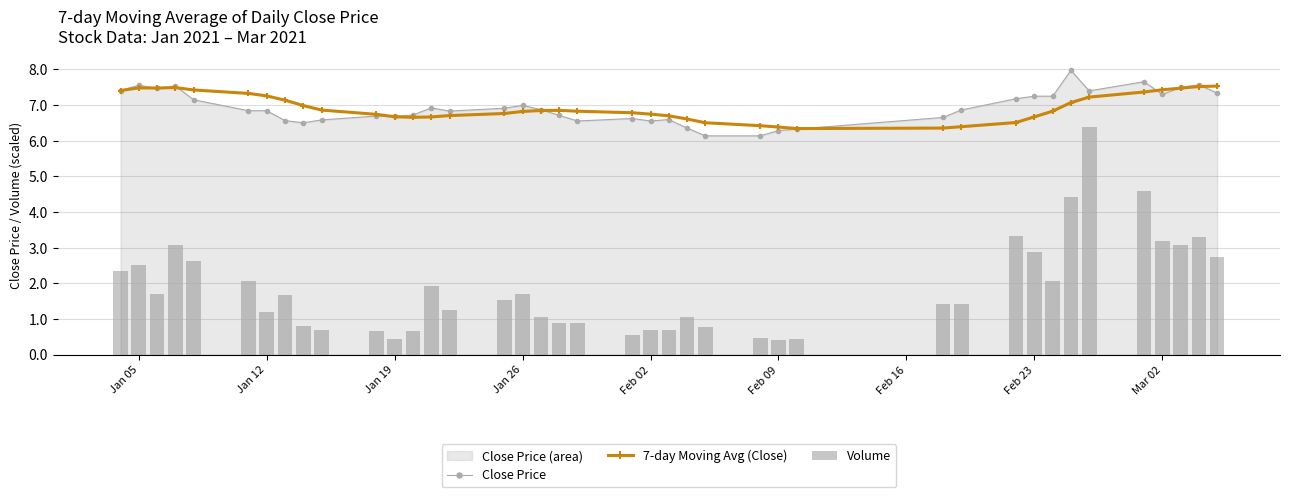

What is the maximum value shown in the chart?

8.0